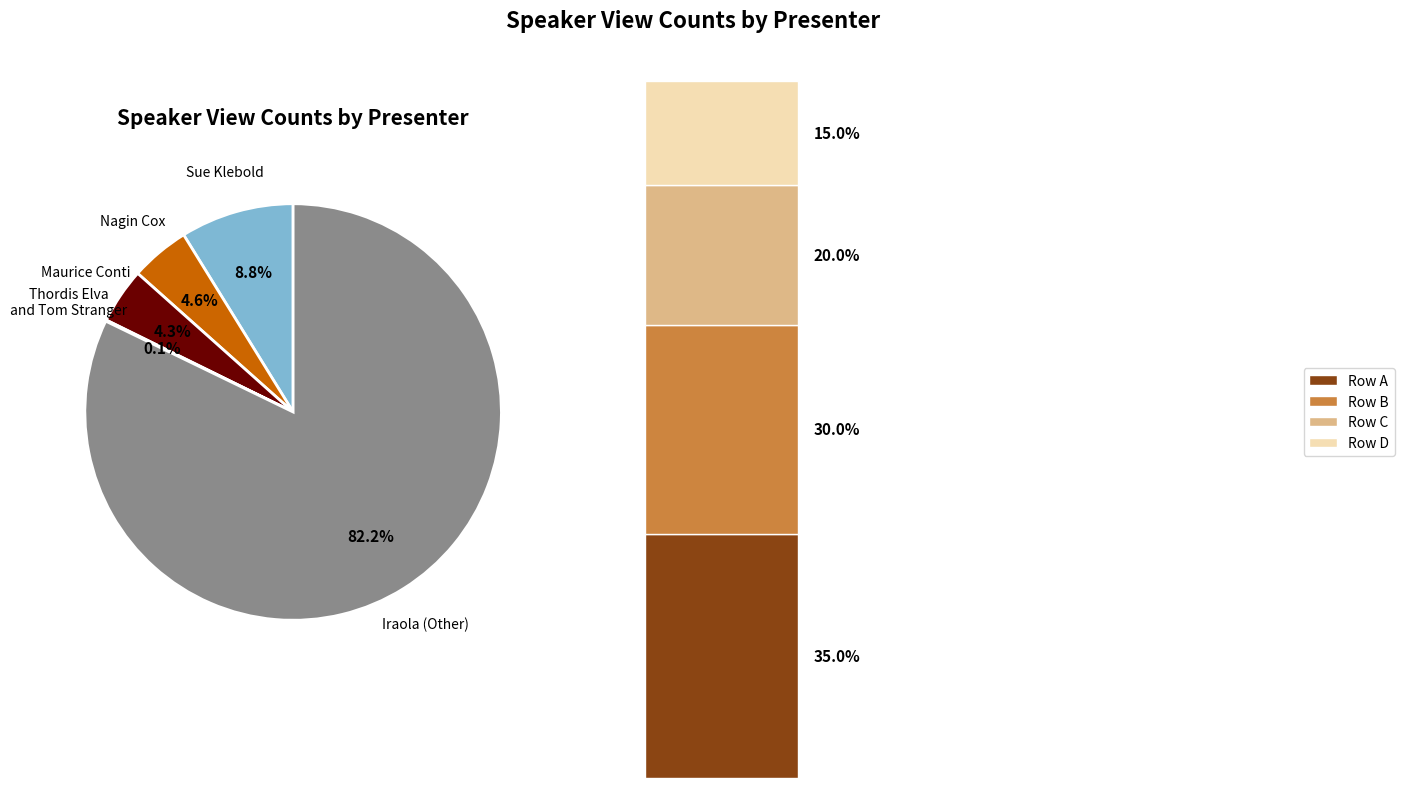

To the nearest percent, what is the average slice percentage?

20%